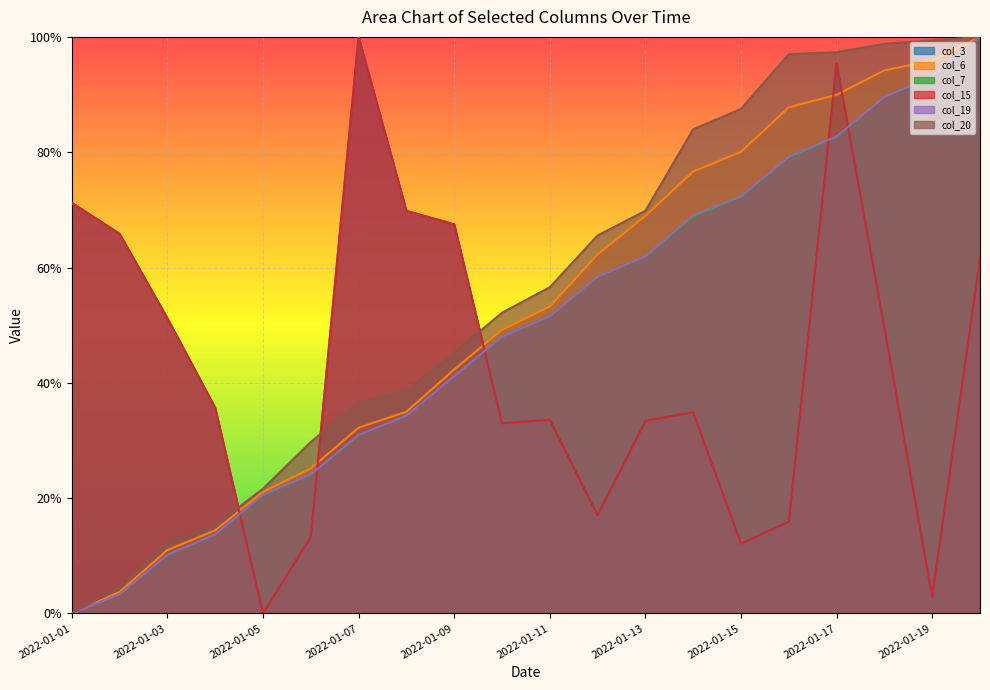

The value of col_7 at 2022-01-11 is 0.5. True or false?

True